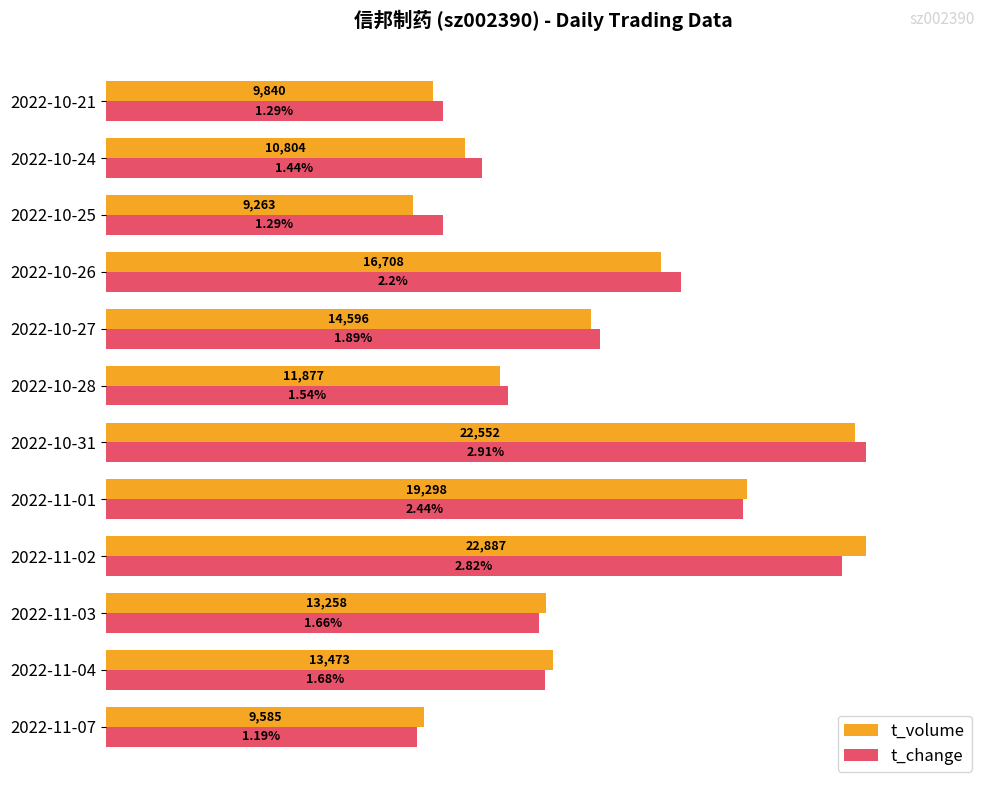

Which series has the largest total across all categories?

t_change